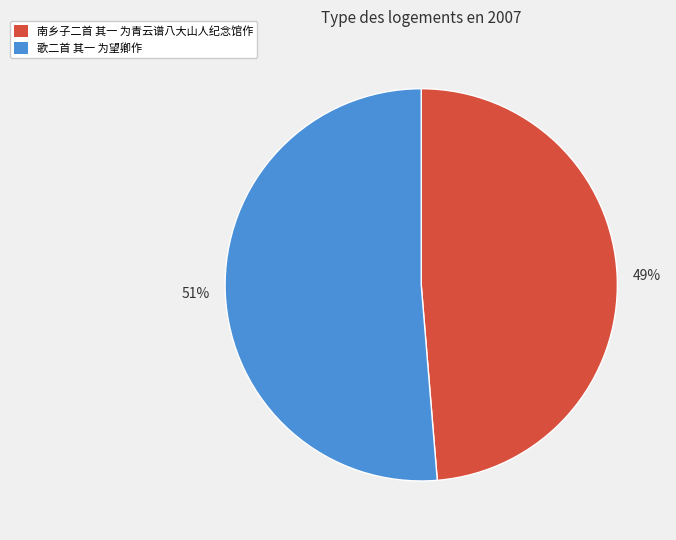

Which has a higher value, 歌二首 其一 为望卿作 or 南乡子二首 其一 为青云谱八大山人纪念馆作?

歌二首 其一 为望卿作